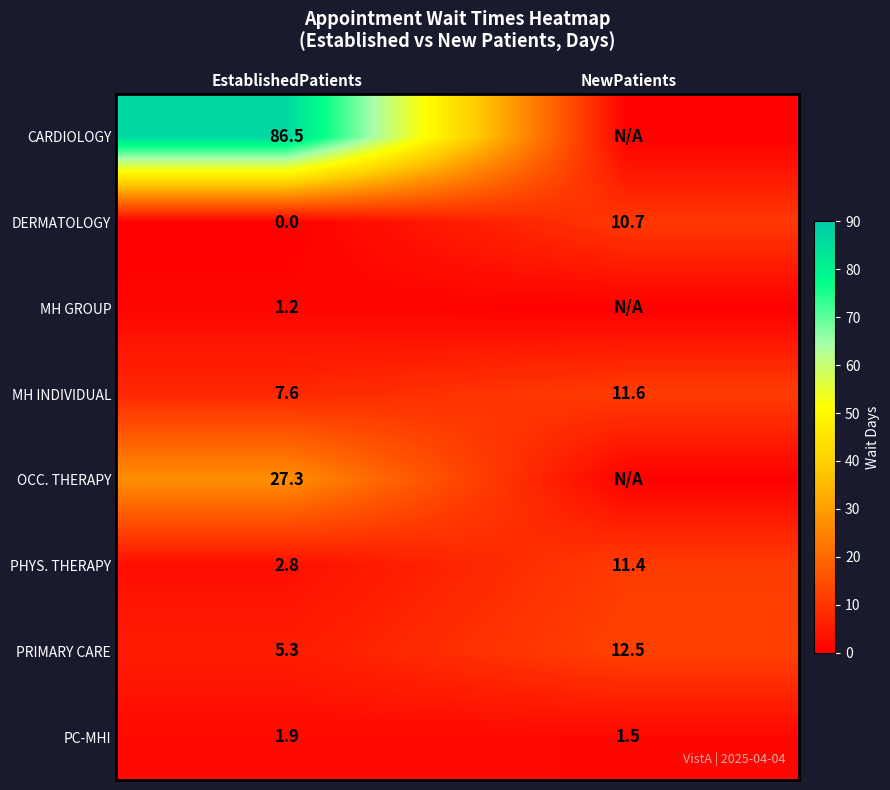

Where does the MH INDIVIDUAL series first go above 11?

NewPatients